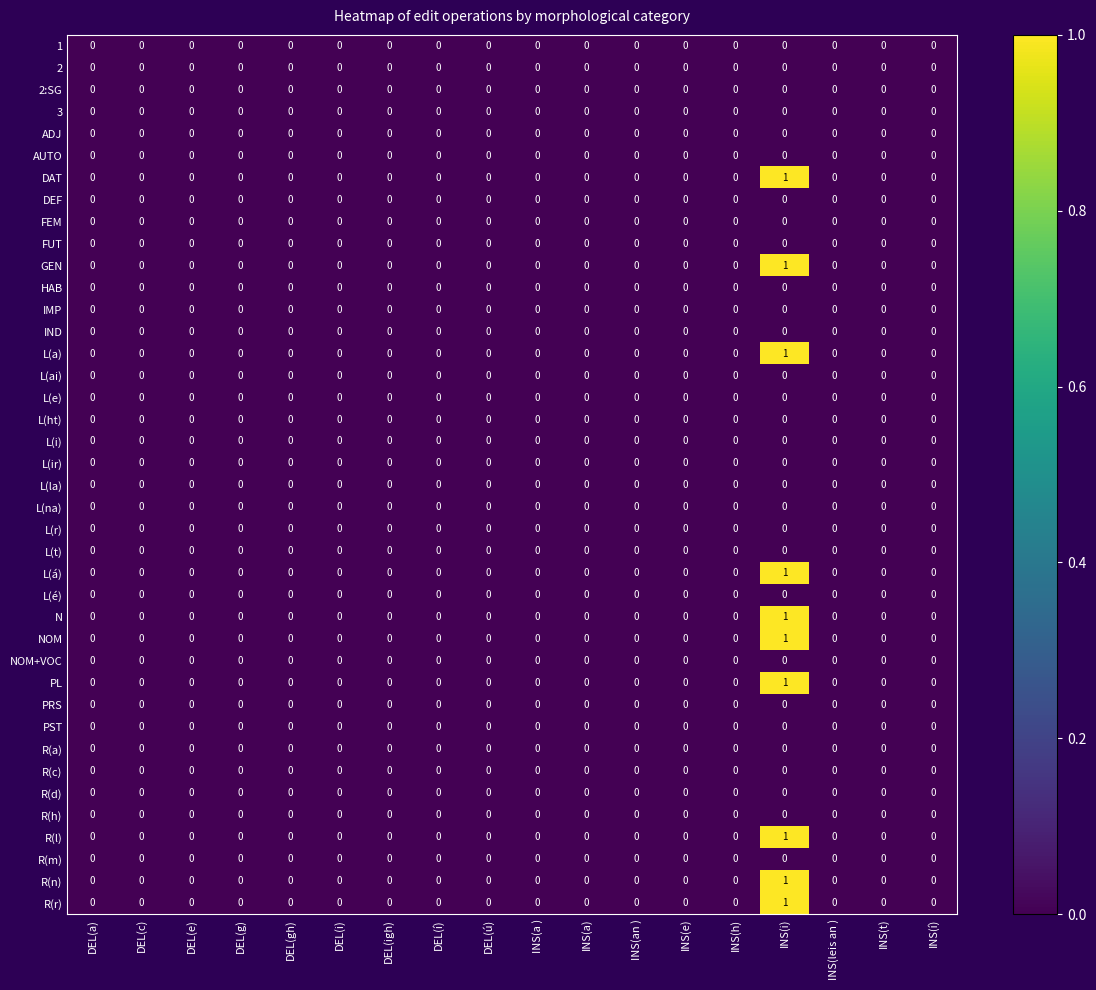

How many positive values does the R(n) series have?

1